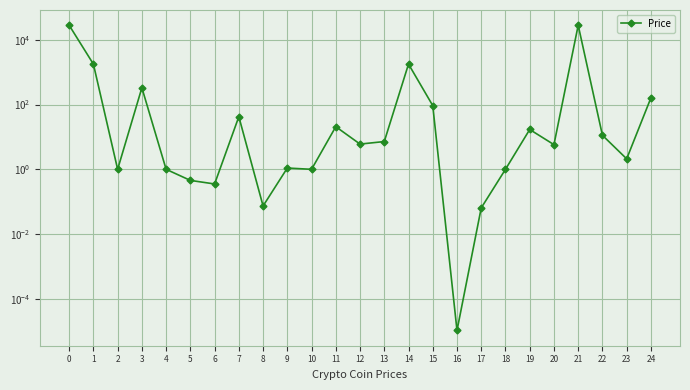

Reading left to right, extract all data points from this chart.

27959.5	1769.5	1.0	328.8	1.0	0.5	0.4	42.1	0.1	1.1	1.0	20.7	6.0	7.2	1771.4	92.6	0.0	0.1	1.0	16.9	5.8	27979.8	11.2	2.1	160.5